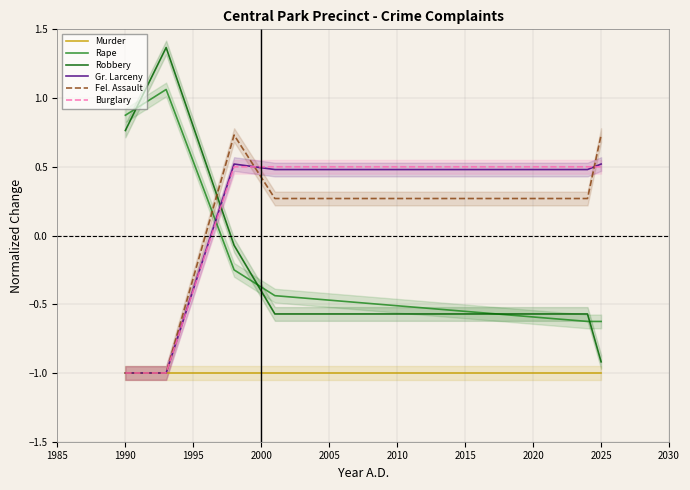

Does the chart have visible grid lines?

Yes